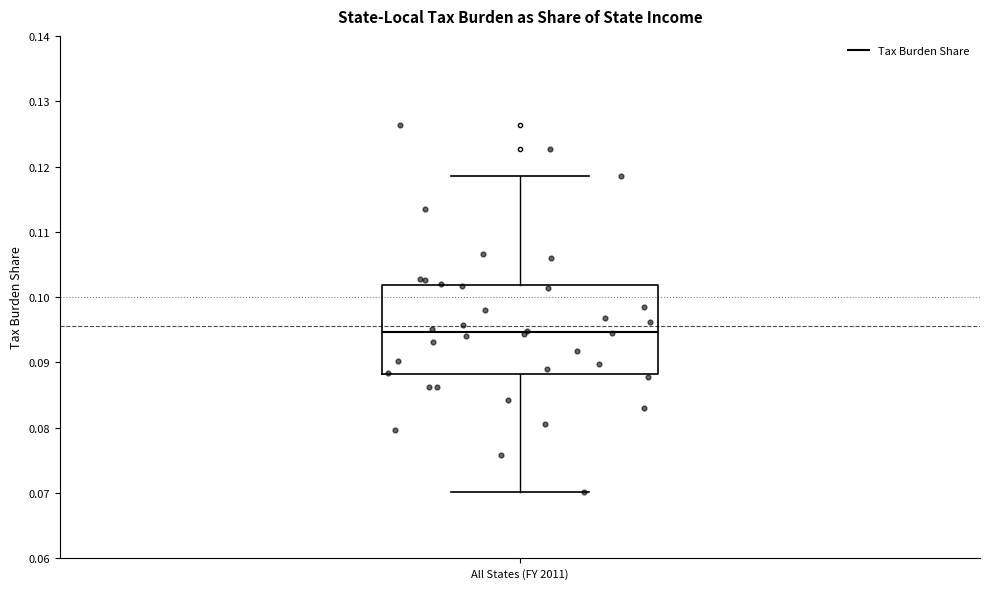

Transcribe this box plot: give where the median line is, the range the box spans, and where the two whiskers end, as read against the y-axis. The values are not printed on the chart, so give them approximately, as read against the axis.

median 0.095, box 0.088 to 0.102, whiskers 0.070 to 0.119